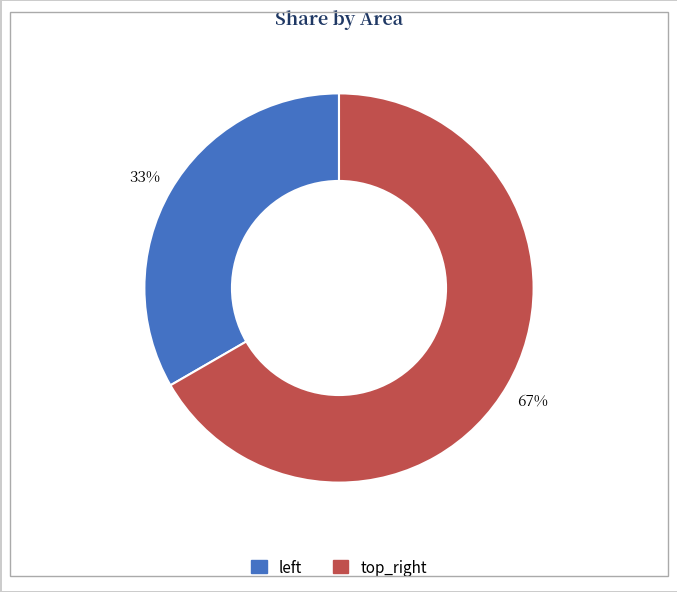

To the nearest percent, what is the average slice percentage?

50%